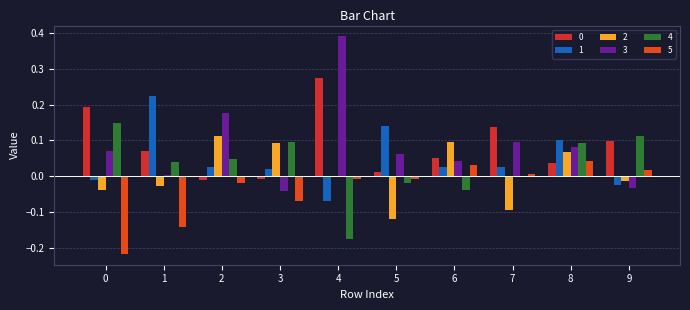

How many data points does each series have?

10